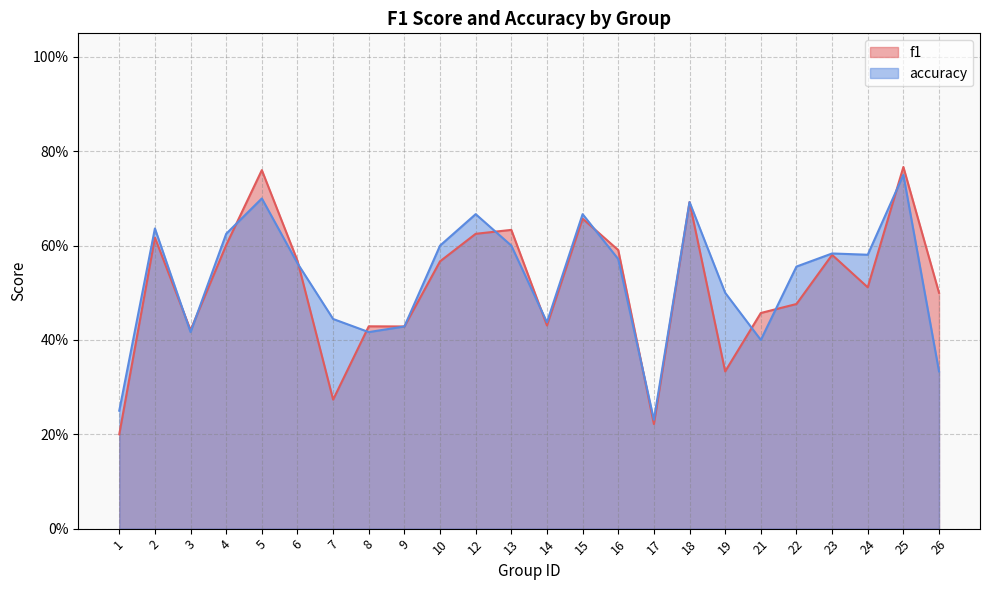

Which has a higher value, 5 or 21?

5